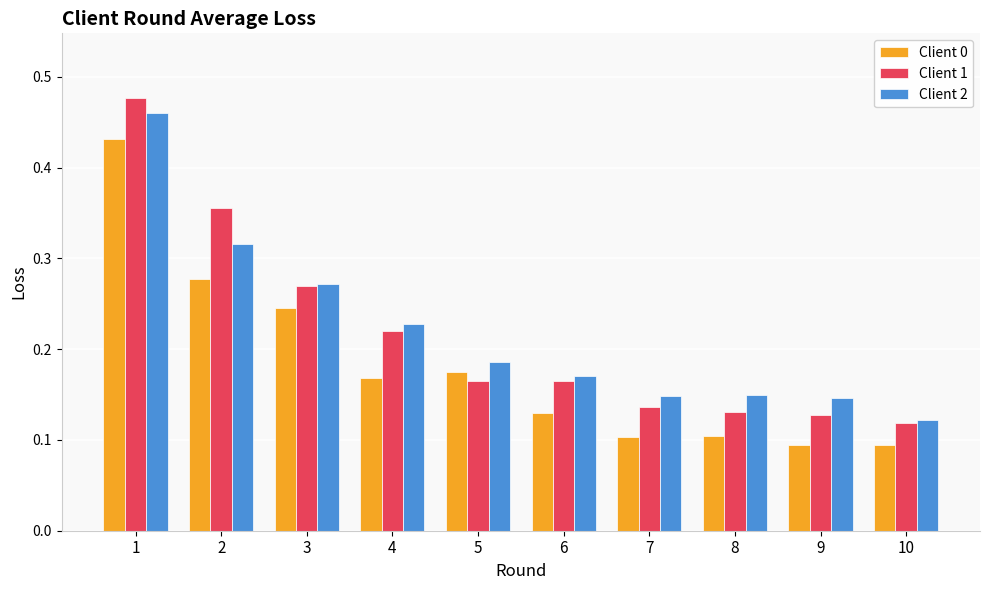

Between 2 and 3, which series saw the biggest shift?

Client 1